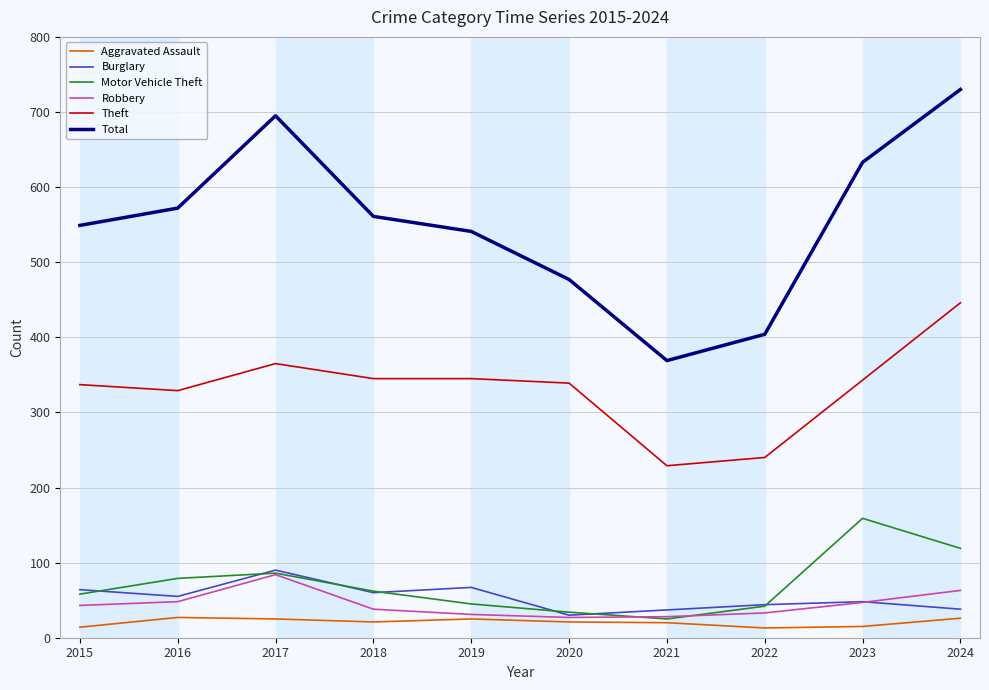

True or false: Motor Vehicle Theft and Theft cross at least once.

False